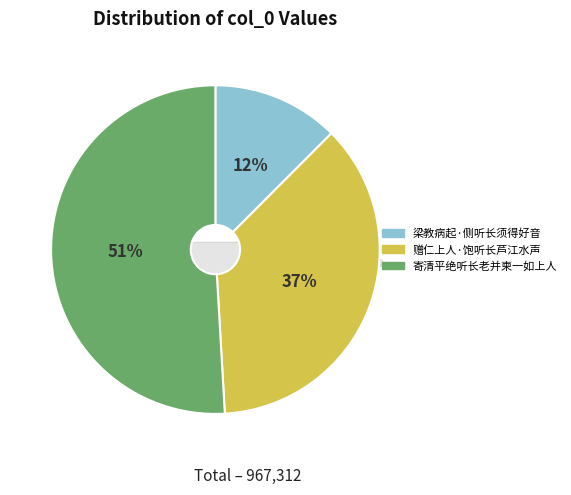

Combined, what portion of the pie is 赠仁上人·饱听长芦江水声 and 寄清平绝听长老并柬一如上人?

87.5%